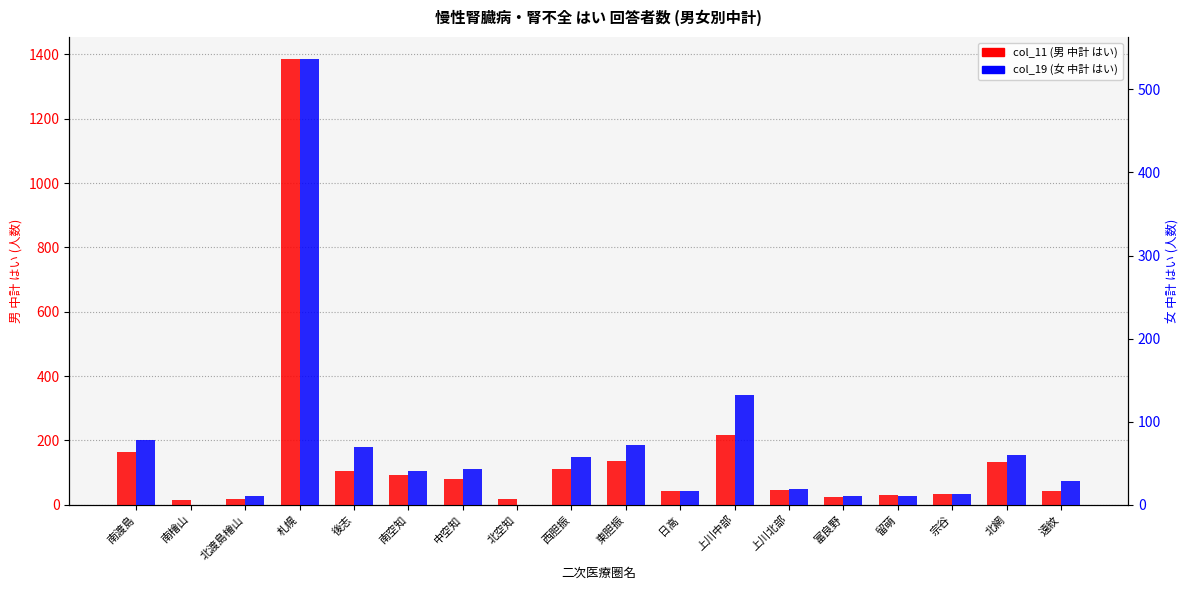

What is the difference between the col_11 (男 中計 はい) values at 札幌 and 留萌?

1355